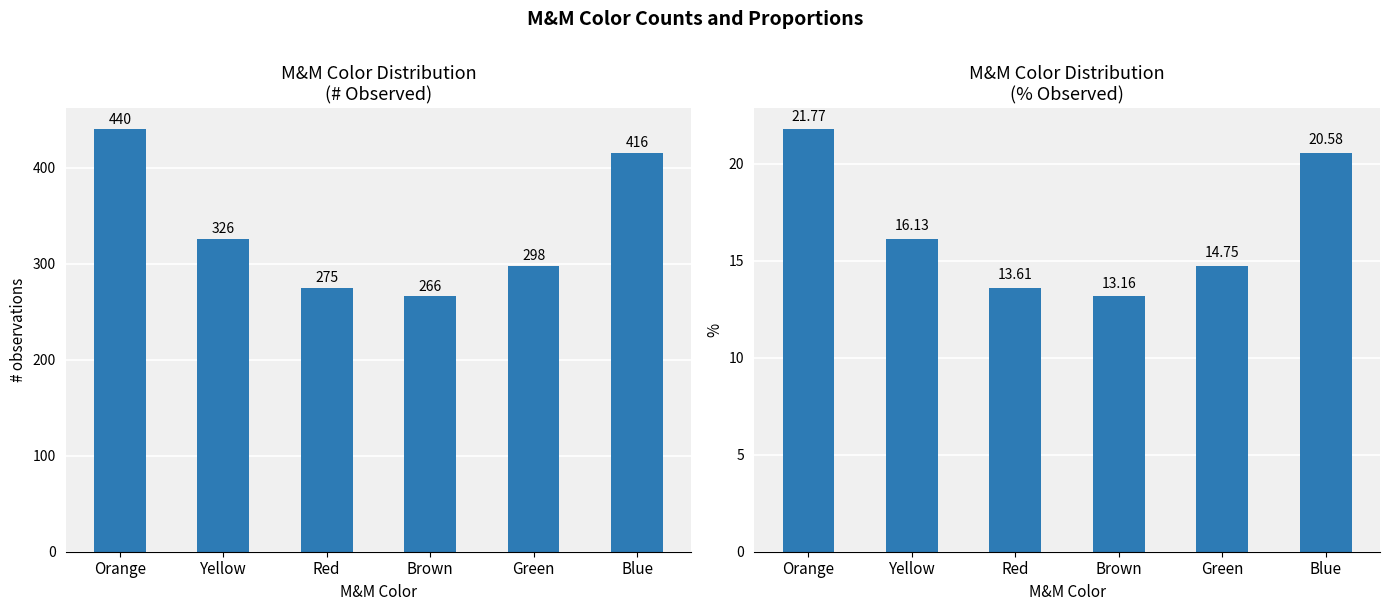

The # Observed series shows 326.0 at Yellow. True or false?

True